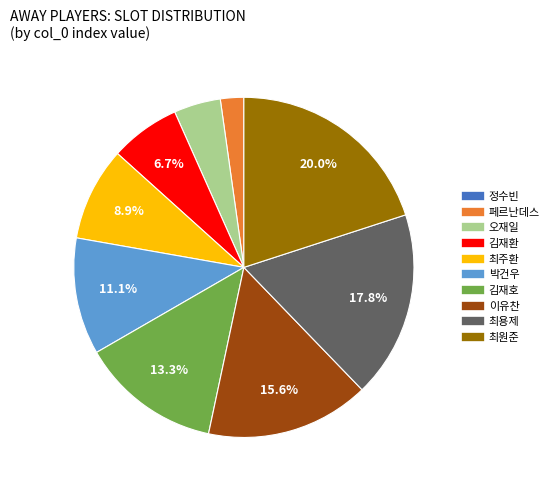

What percentage is NOT represented by 최원준?

80.0%